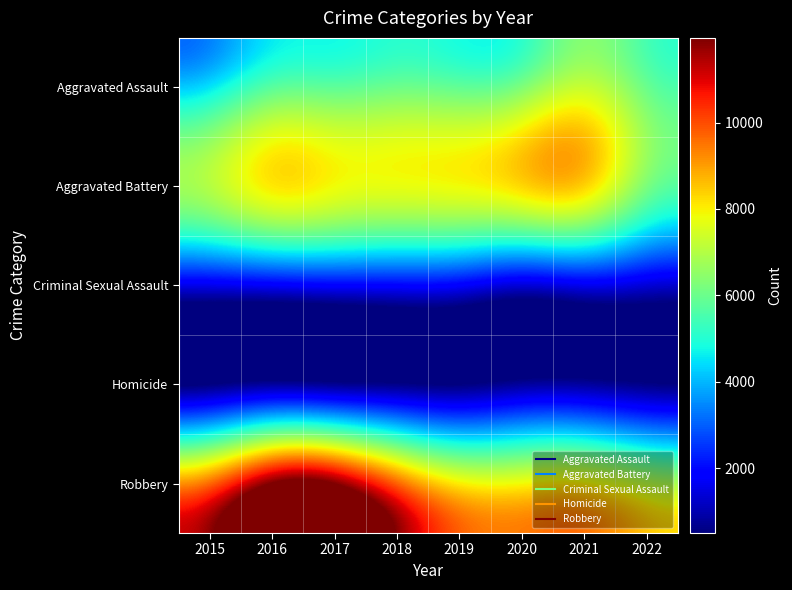

Which has a higher value, 2019 or 2020?

2020